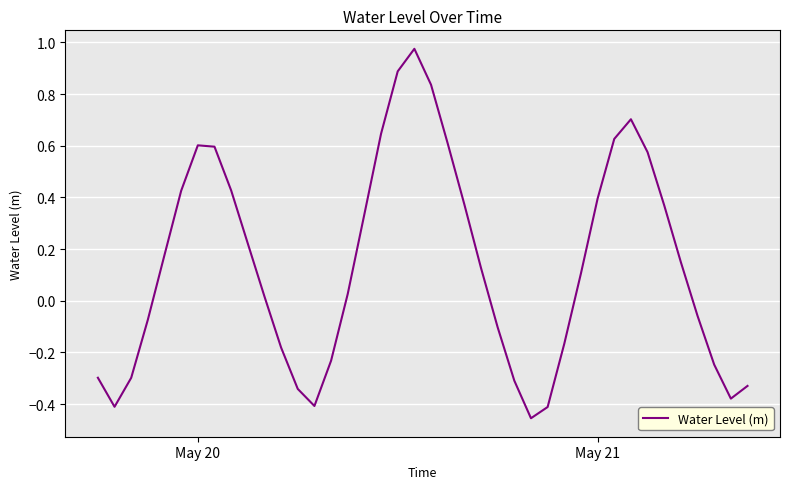

What is the difference between the maximum and minimum values?

1.4